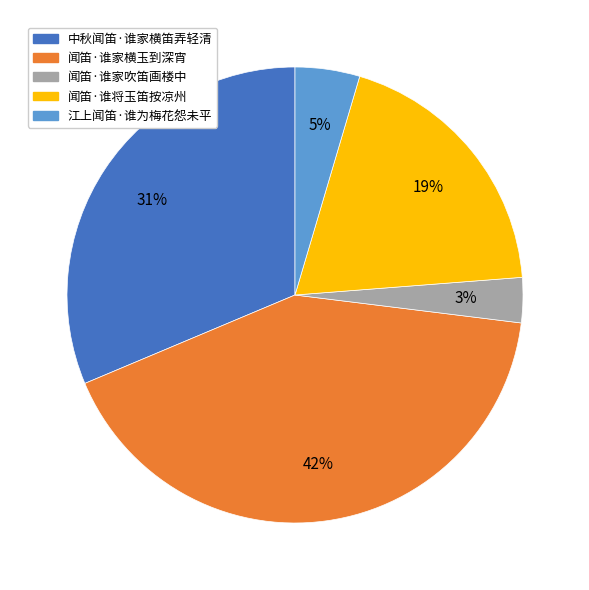

The 中秋闻笛·谁家横笛弄轻清 slice represents 31% of the pie. True or false?

True